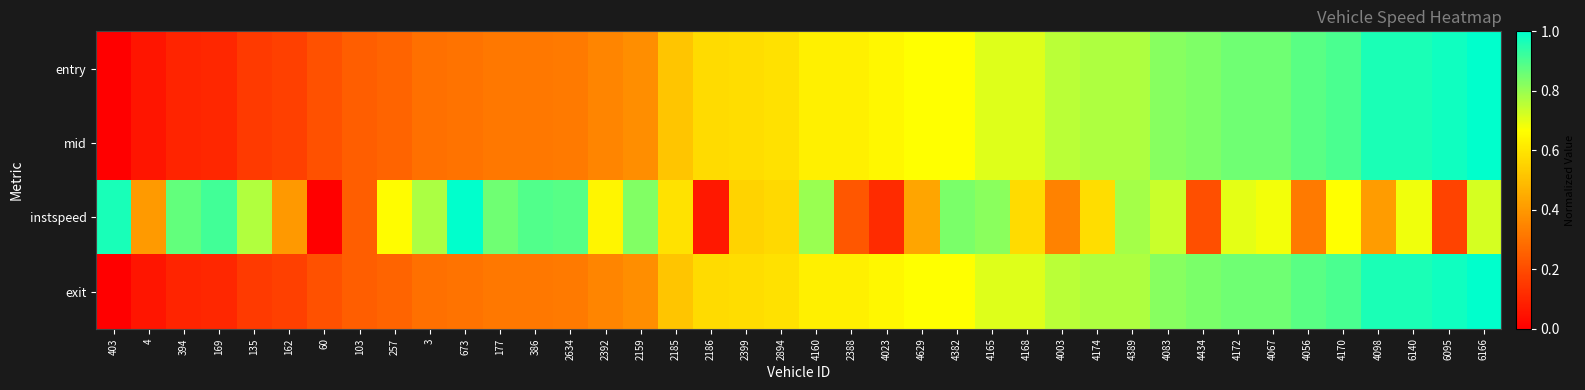

How many distinct data groups are displayed?

4